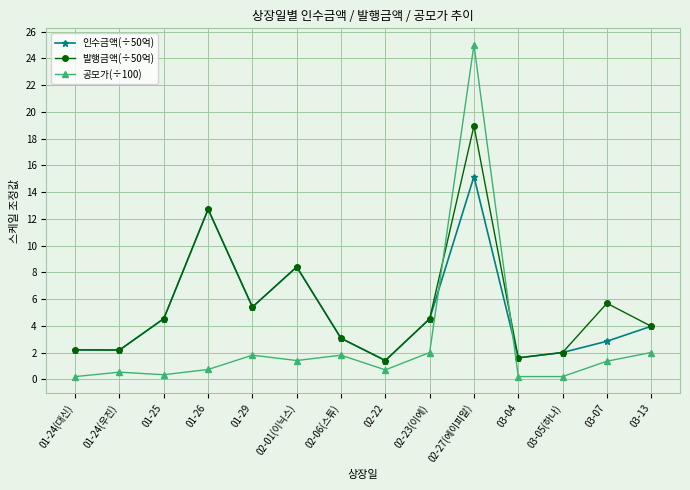

Which category has the highest value across all series?

02-27(에이피알)